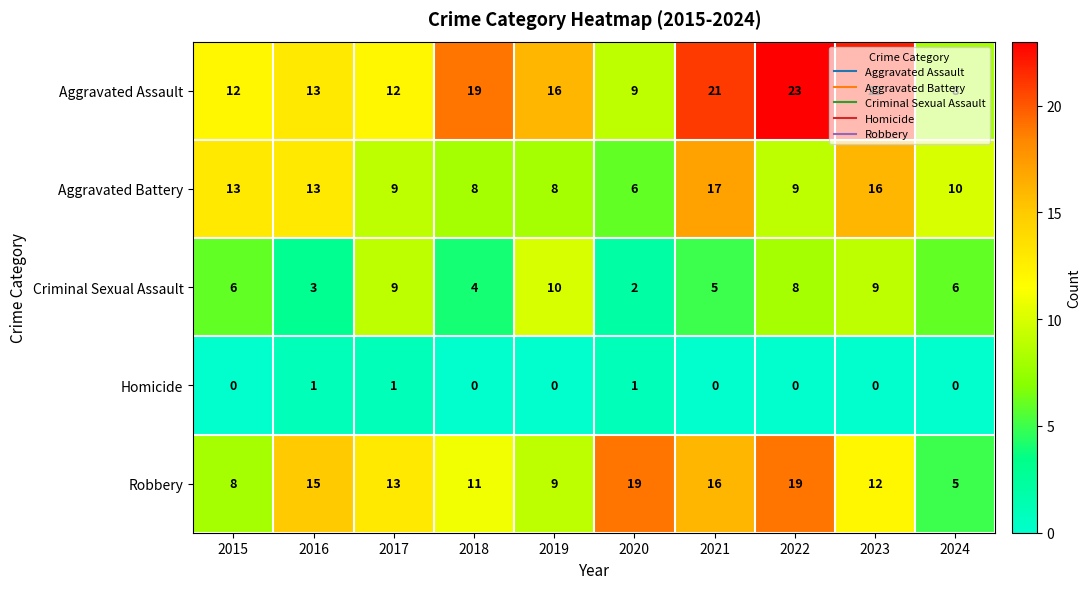

How many distinct data groups are displayed?

5